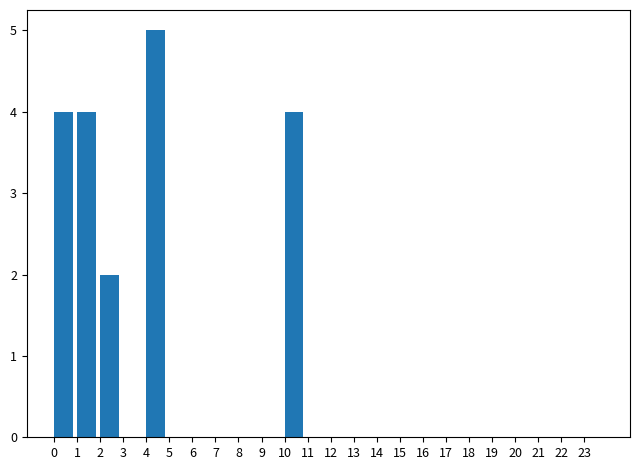

How tall is the bar that spans 4 to 5 on the x-axis? The values are not printed on the chart, so give them approximately, as read against the axis.

5